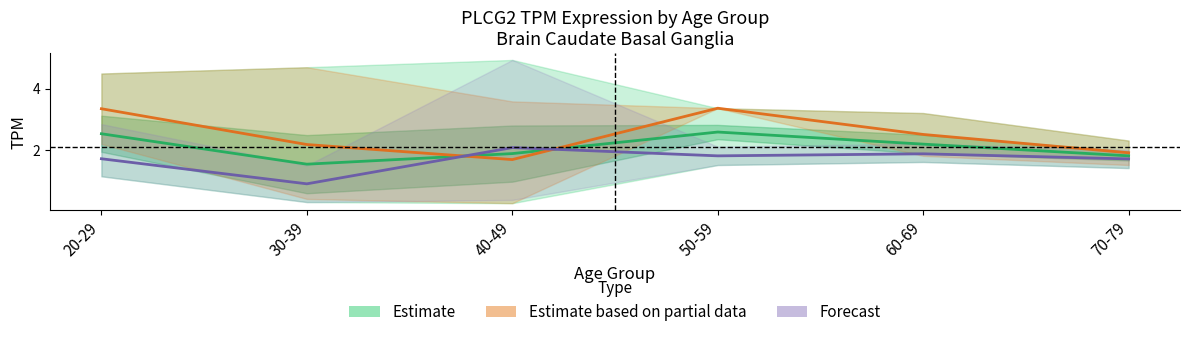

What is the sum of all Overall (Estimate) values?

12.5